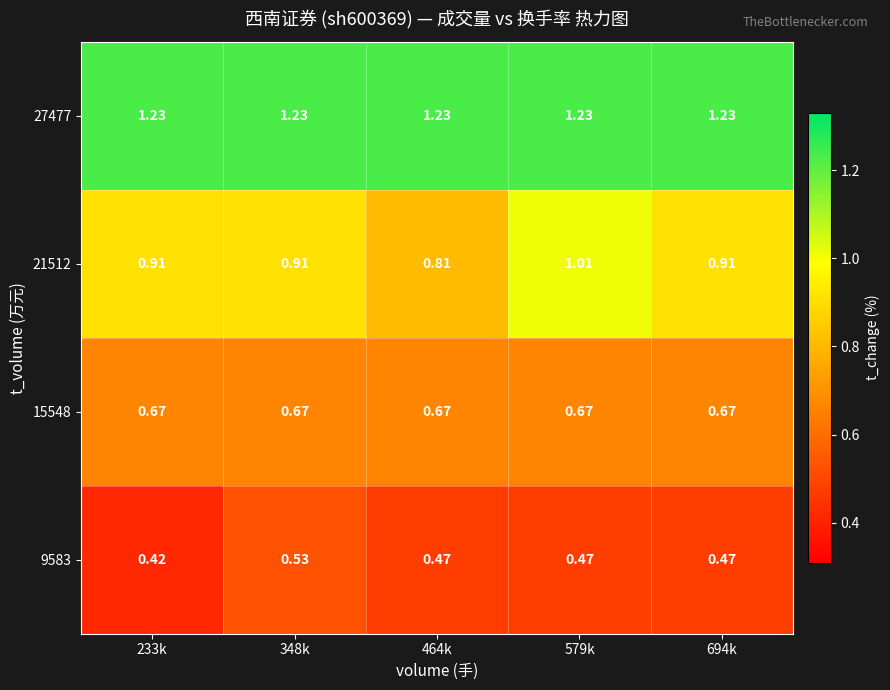

Which series has the largest total across all categories?

27477